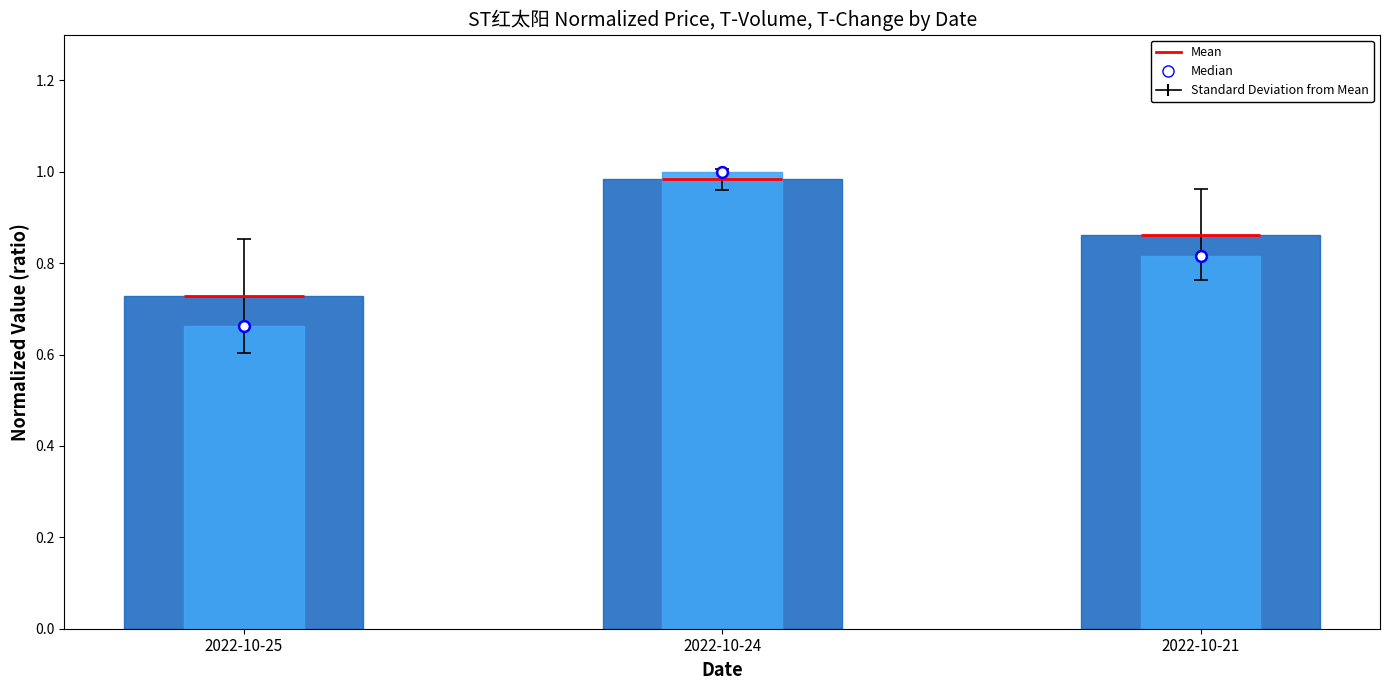

Is the value of t_volume at 2022-10-21 greater than the value of price at 2022-10-24?

No